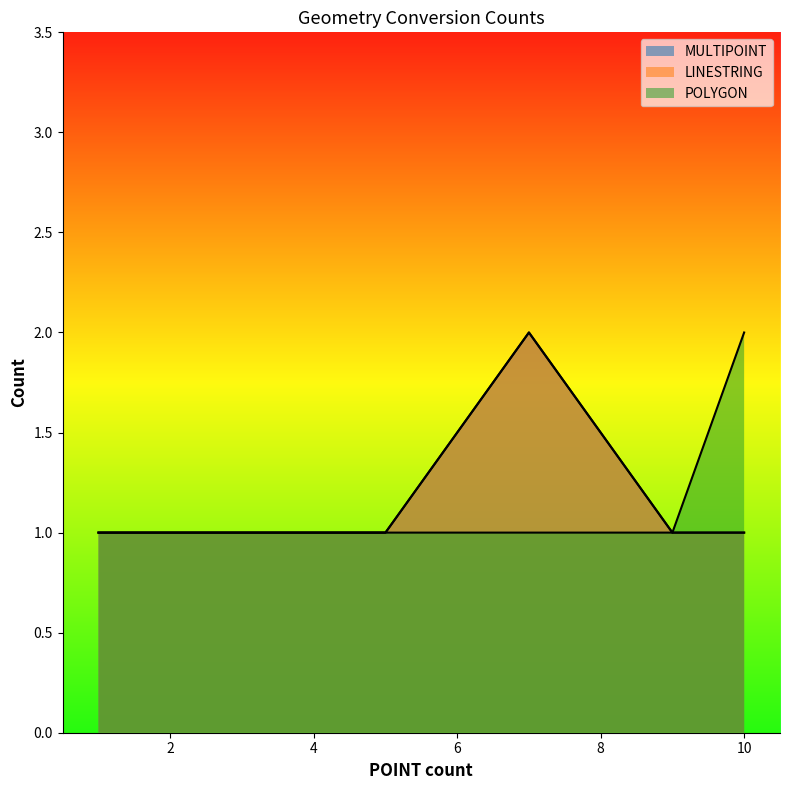

How many data points does each series have?

7